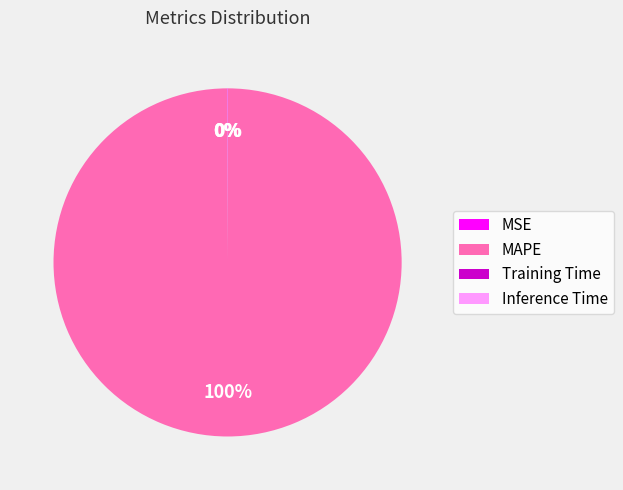

Is MAPE the majority of the pie?

Yes